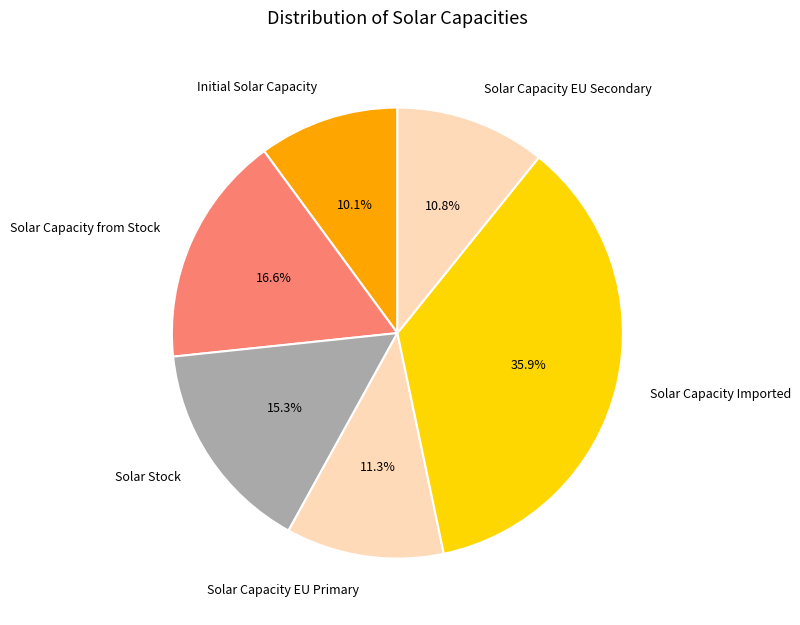

Which has a higher value, Solar Capacity EU Primary or Solar Capacity from Stock?

Solar Capacity from Stock